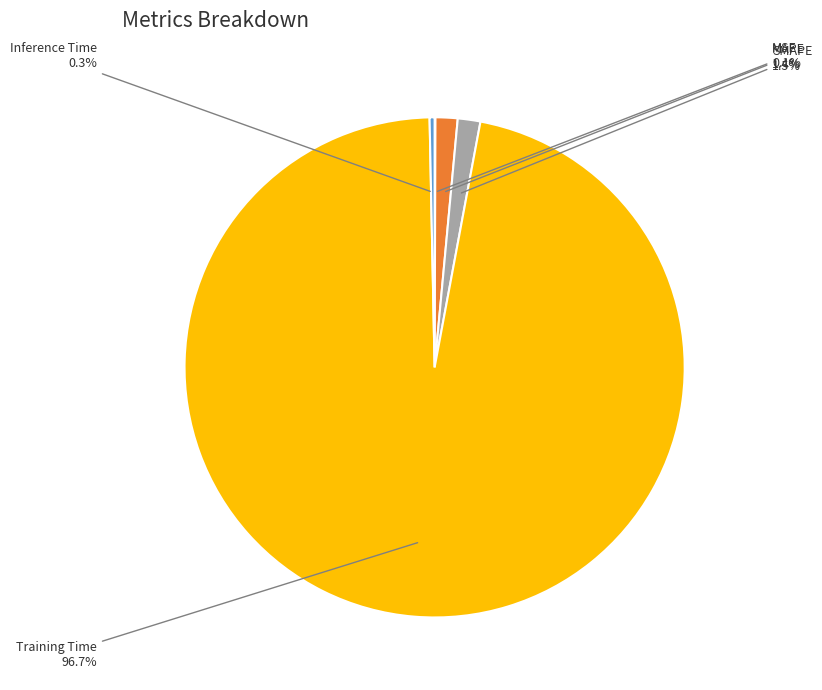

Does any single category account for the majority?

Yes